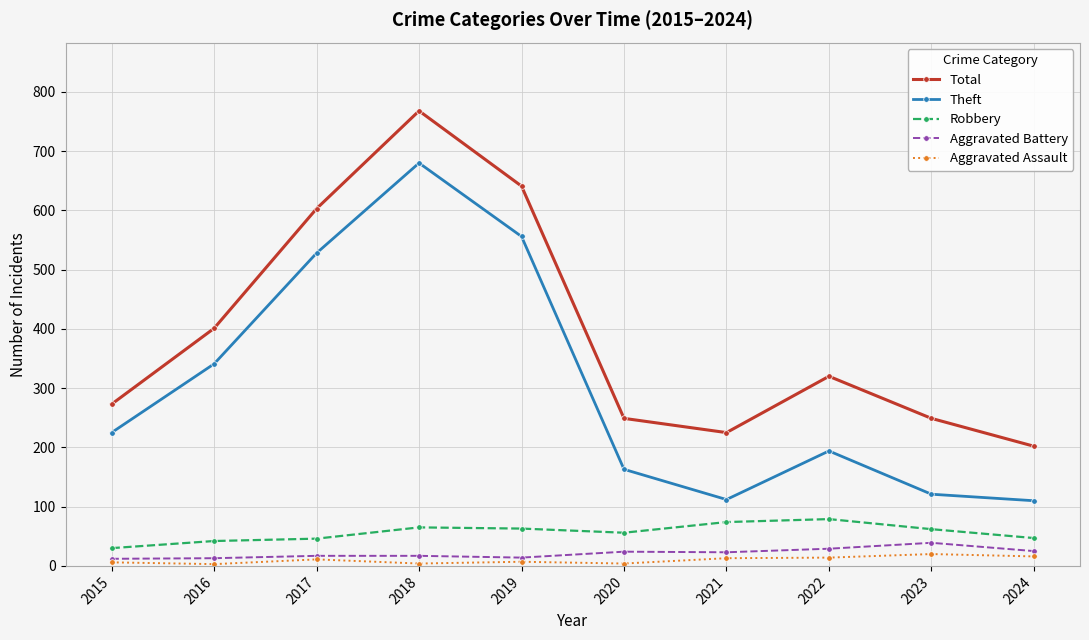

At which category is the sum across all series the highest?

2018